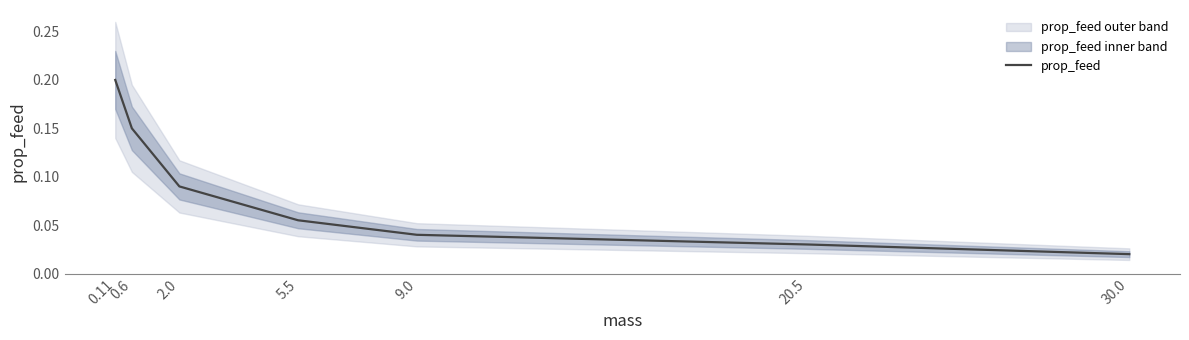

The chart shows a value of 0.0 at 20.5. True or false?

False